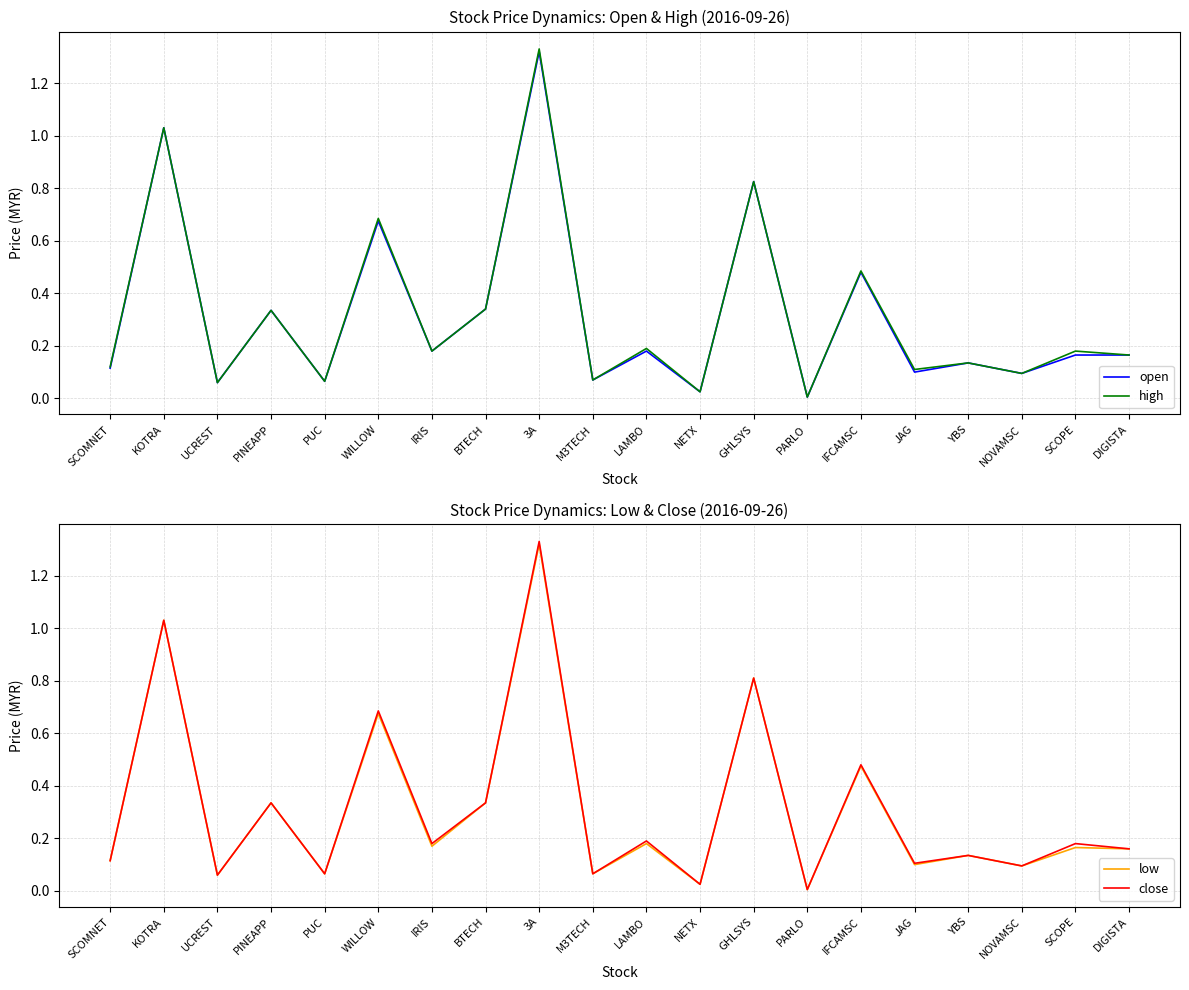

Rank the series by their average value, from highest to lowest.

high, close, open, low